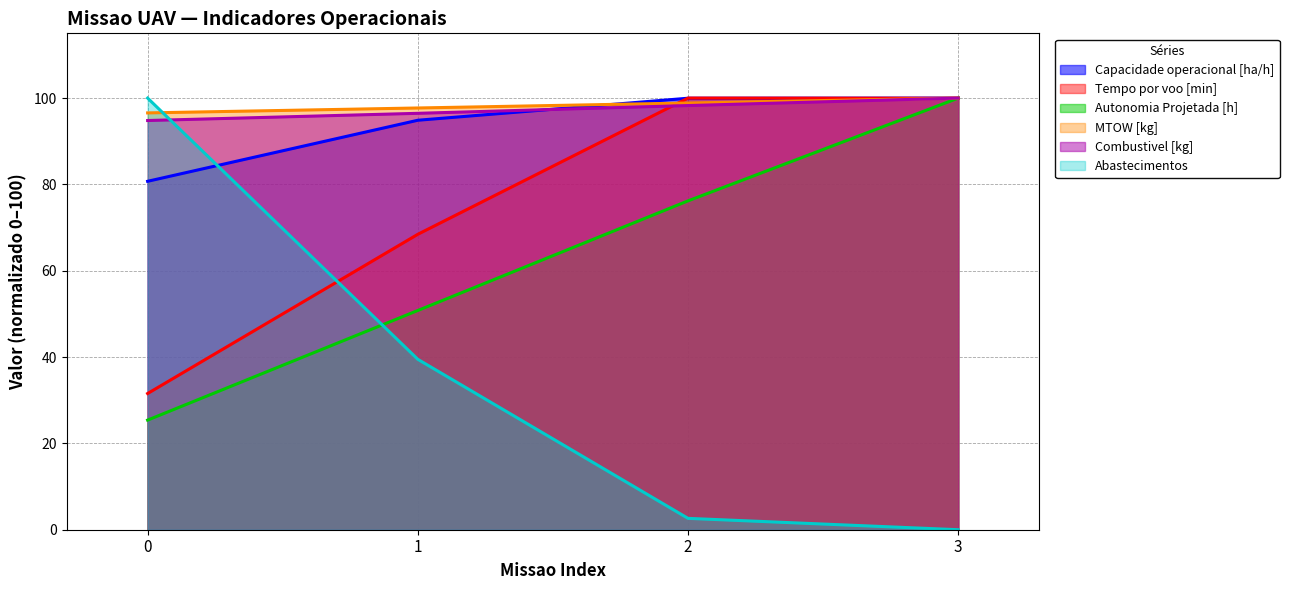

Reading left to right, transcribe all the data shown in this chart.

Capacidade operacional [ha/h]: 0=80.7	1=94.9	2=100.0	3=100.0
Tempo por voo [min]: 0=31.6	1=68.4	2=100.0	3=100.0
Autonomia Projetada [h]: 0=25.4	1=50.8	2=76.2	3=100.0
MTOW [kg]: 0=96.6	1=97.7	2=98.9	3=100.0
Combustivel [kg]: 0=94.8	1=96.5	2=98.3	3=100.0
Abastecimentos: 0=100.0	1=39.5	2=2.6	3=0.0